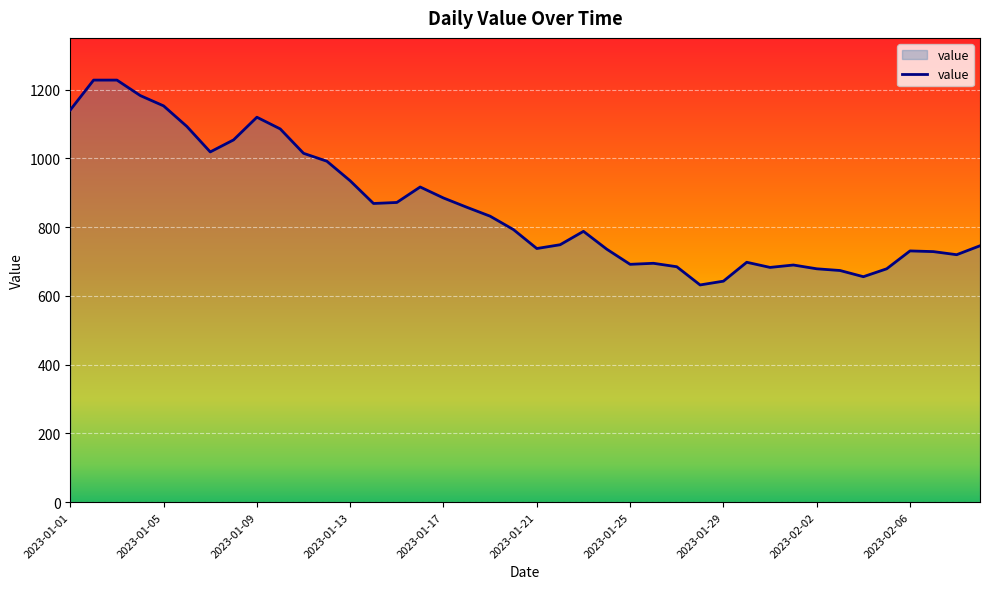

What is the difference between the maximum and minimum values?

596